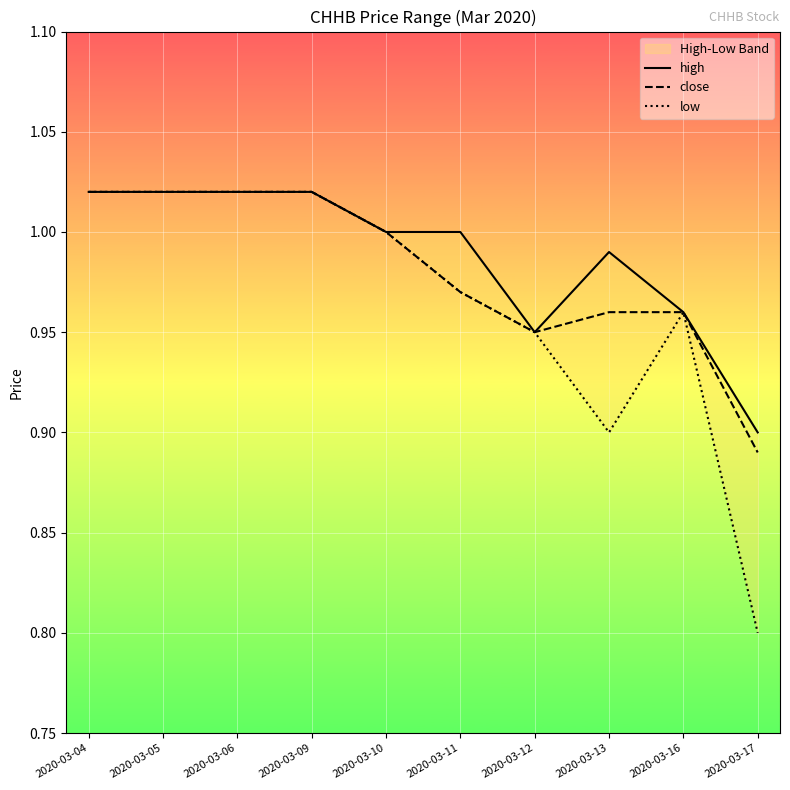

What is the difference between the highest and lowest values at 2020-03-13?

0.1